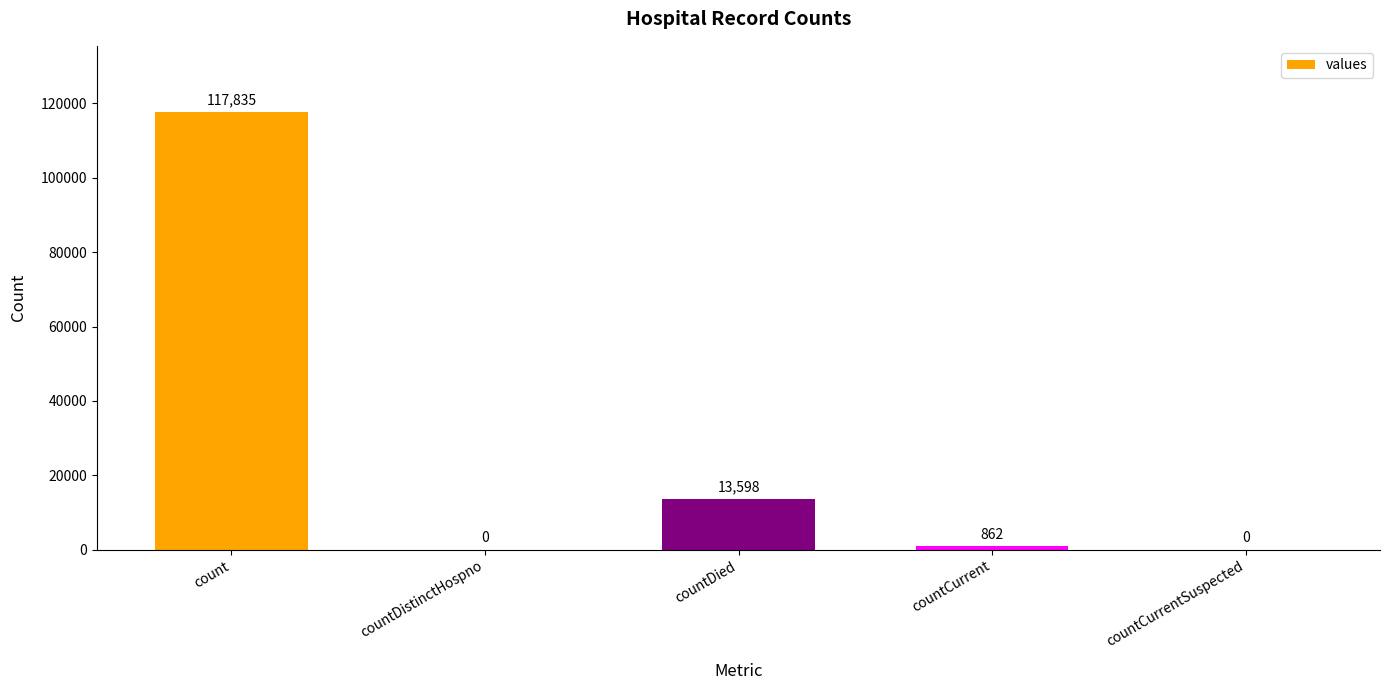

Are the bars horizontal?

No